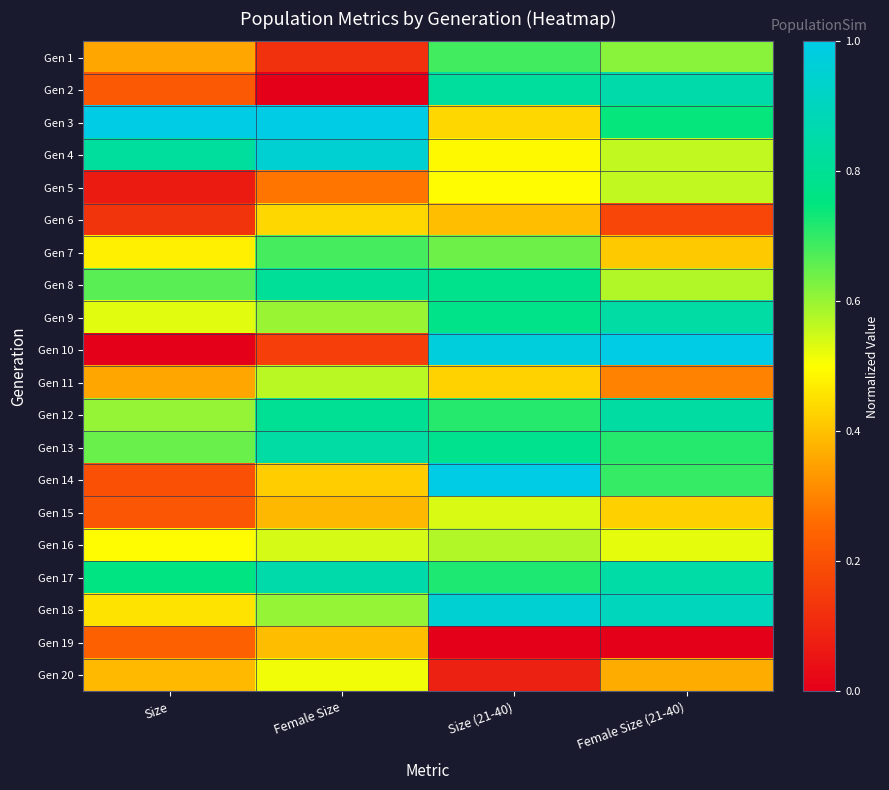

Reading left to right, transcribe all the data shown in this chart.

Gen 1: Size=0.4	Female Size=0.1	Size (21-40)=0.7	Female Size (21-40)=0.6
Gen 2: Size=0.2	Female Size=0.0	Size (21-40)=0.8	Female Size (21-40)=0.9
Gen 3: Size=1.0	Female Size=1.0	Size (21-40)=0.4	Female Size (21-40)=0.7
Gen 4: Size=0.8	Female Size=1.0	Size (21-40)=0.5	Female Size (21-40)=0.6
Gen 5: Size=0.1	Female Size=0.3	Size (21-40)=0.5	Female Size (21-40)=0.6
Gen 6: Size=0.1	Female Size=0.4	Size (21-40)=0.4	Female Size (21-40)=0.2
Gen 7: Size=0.5	Female Size=0.7	Size (21-40)=0.6	Female Size (21-40)=0.4
Gen 8: Size=0.7	Female Size=0.8	Size (21-40)=0.8	Female Size (21-40)=0.6
Gen 9: Size=0.5	Female Size=0.6	Size (21-40)=0.8	Female Size (21-40)=0.8
Gen 10: Size=0.0	Female Size=0.2	Size (21-40)=1.0	Female Size (21-40)=1.0
Gen 11: Size=0.4	Female Size=0.6	Size (21-40)=0.4	Female Size (21-40)=0.3
Gen 12: Size=0.6	Female Size=0.8	Size (21-40)=0.7	Female Size (21-40)=0.8
Gen 13: Size=0.6	Female Size=0.8	Size (21-40)=0.8	Female Size (21-40)=0.7
Gen 14: Size=0.2	Female Size=0.4	Size (21-40)=1.0	Female Size (21-40)=0.7
Gen 15: Size=0.2	Female Size=0.4	Size (21-40)=0.5	Female Size (21-40)=0.4
Gen 16: Size=0.5	Female Size=0.5	Size (21-40)=0.6	Female Size (21-40)=0.5
Gen 17: Size=0.8	Female Size=0.9	Size (21-40)=0.7	Female Size (21-40)=0.8
Gen 18: Size=0.5	Female Size=0.6	Size (21-40)=0.9	Female Size (21-40)=0.9
Gen 19: Size=0.2	Female Size=0.4	Size (21-40)=0.0	Female Size (21-40)=0.0
Gen 20: Size=0.4	Female Size=0.5	Size (21-40)=0.1	Female Size (21-40)=0.4